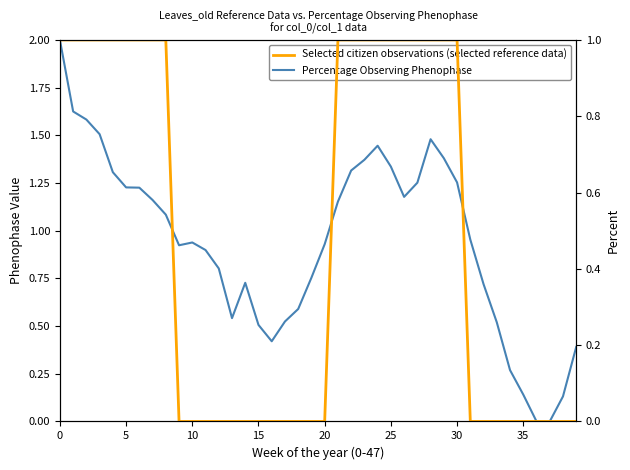

What is the average value of the Percentage Observing Phenophase series?

0.9